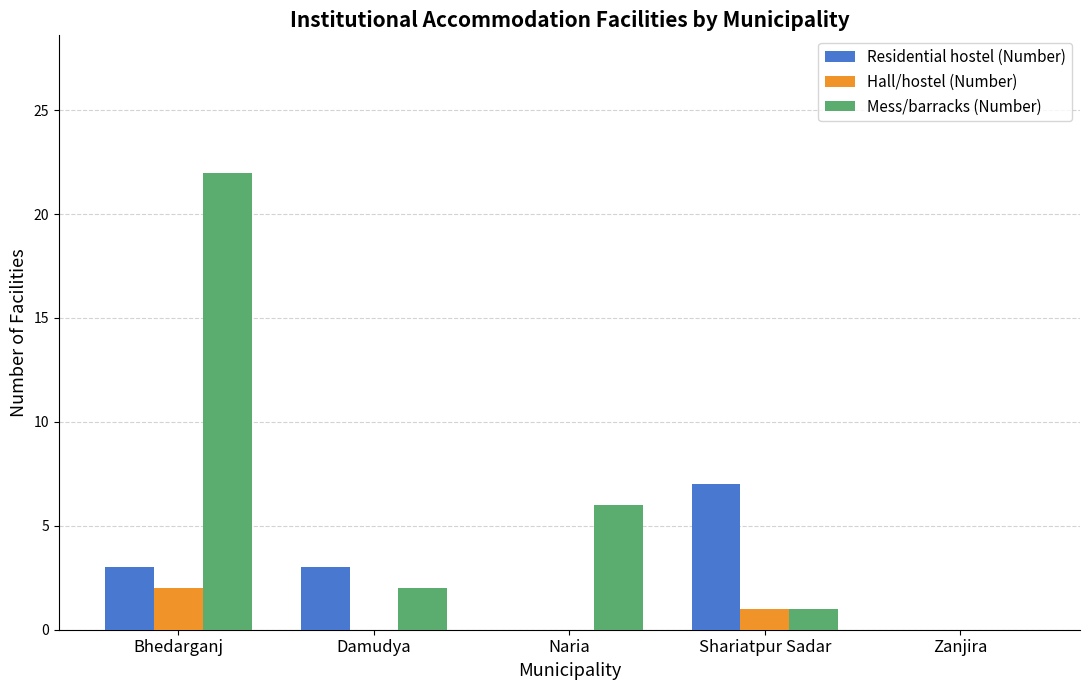

How many Hall/hostel (Number) values are between 0 and 1?

4